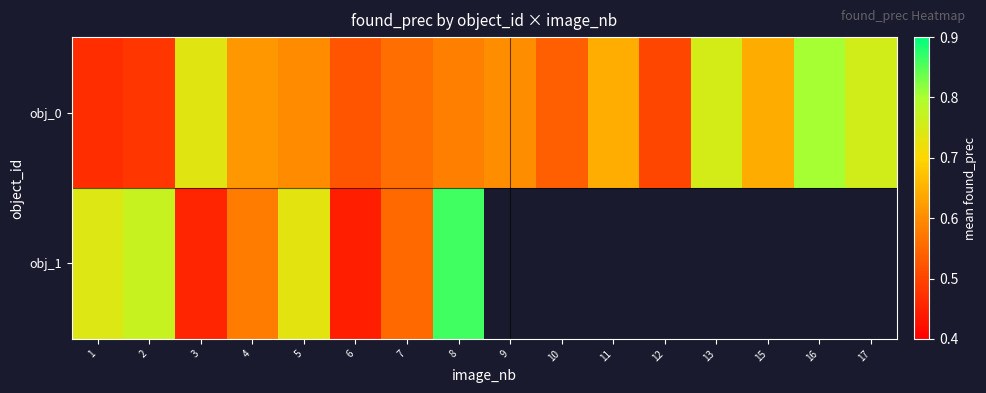

What is the difference between the maximum and minimum values in the obj_0 series?

0.3